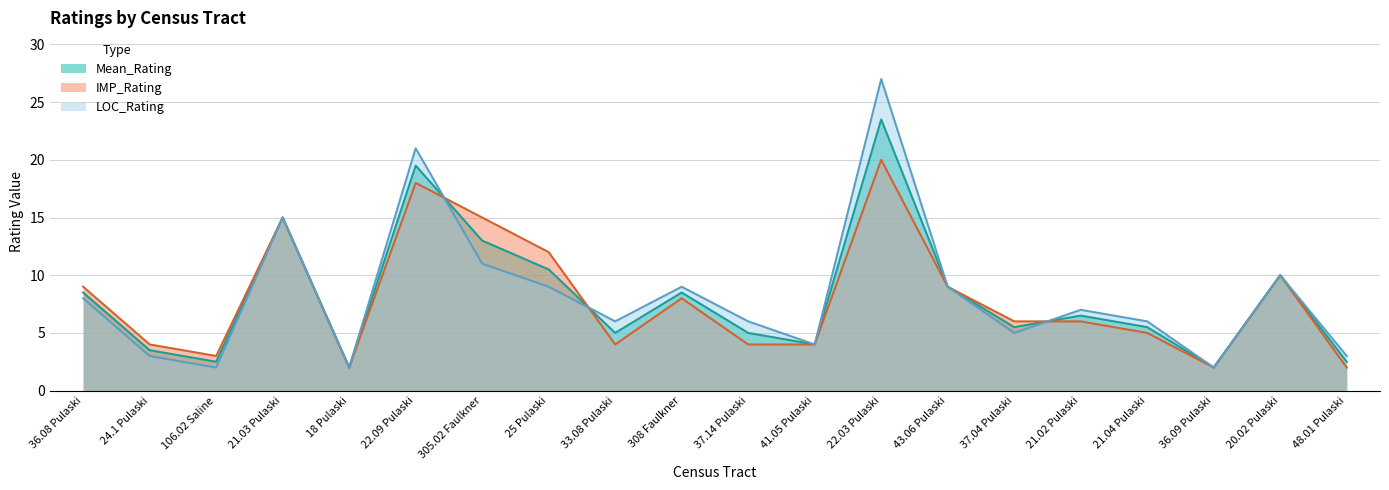

How many interior local peaks does the Mean_Rating series have?

6